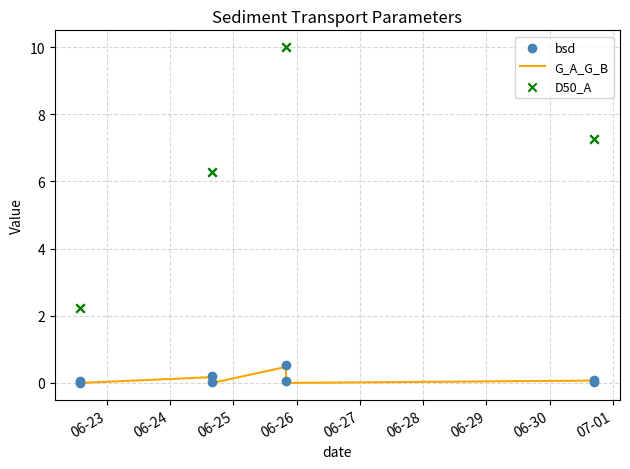

Is the value of G_A_G_B at 06-26 greater than the value of D50_A at 06-25?

No